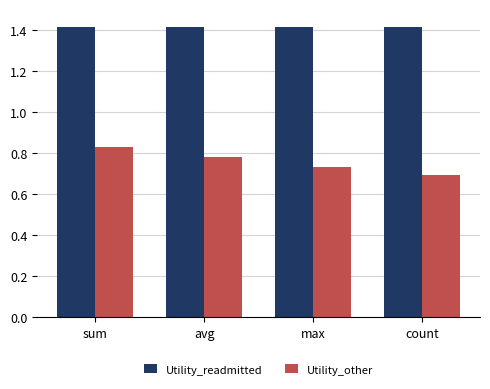

What value does the Utility_readmitted series have at sum?

1.4